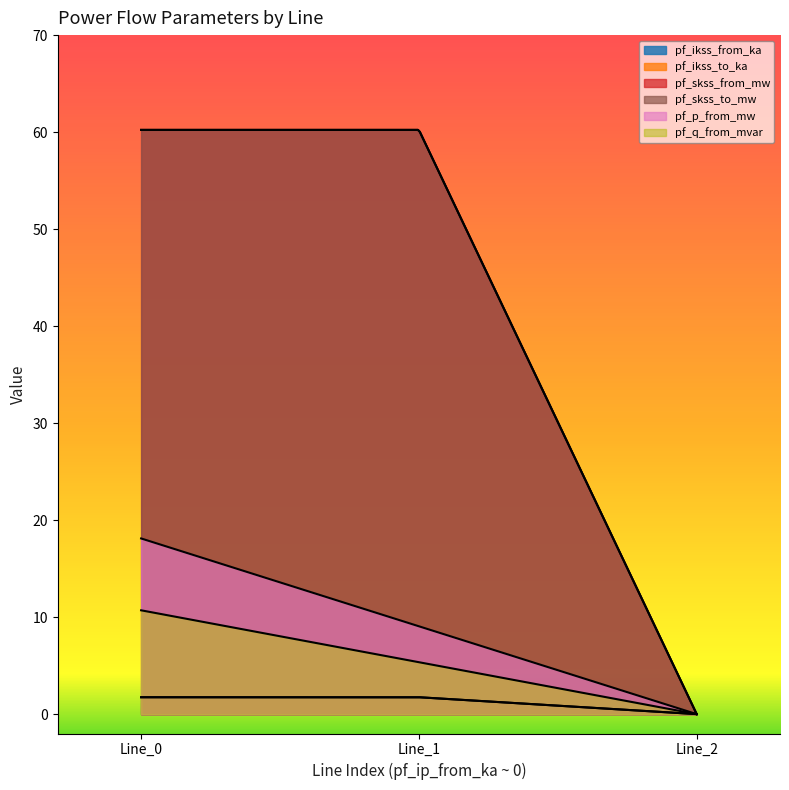

The value of pf_q_from_mvar at 0 is 7.1. True or false?

False